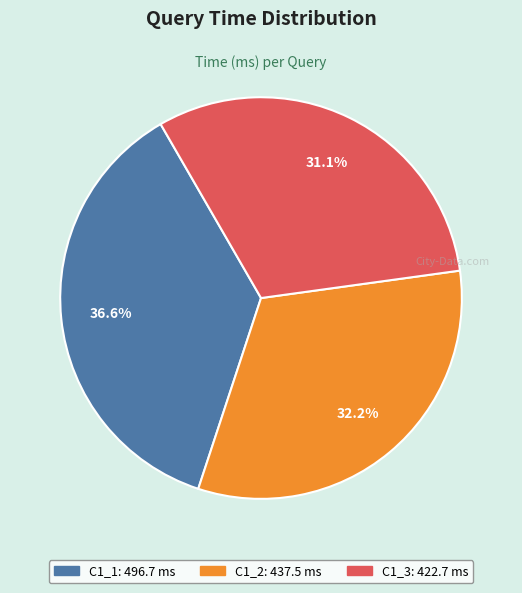

Rank the categories by value from highest to lowest.

C1_1, C1_2, C1_3